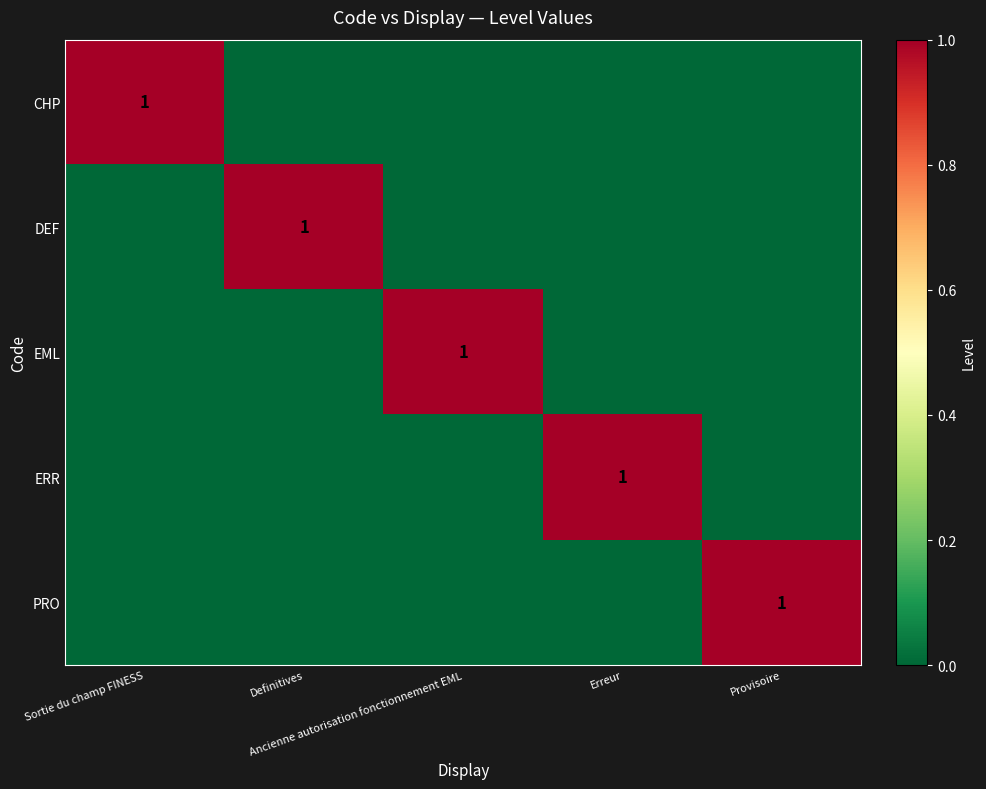

What is the maximum value shown in the chart?

1